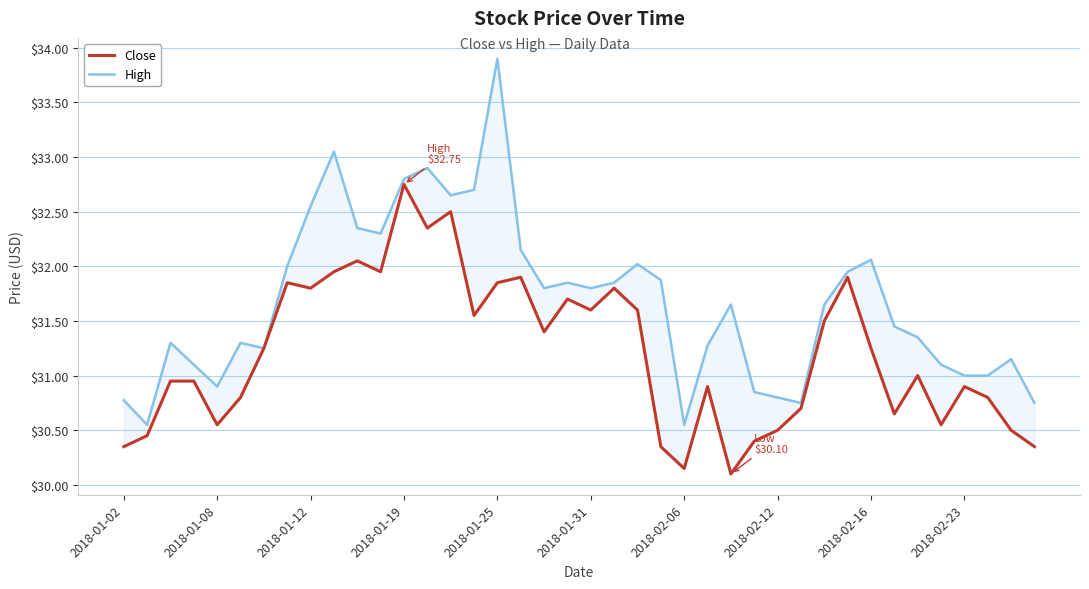

At how many categories does at least one series exceed 32?

12